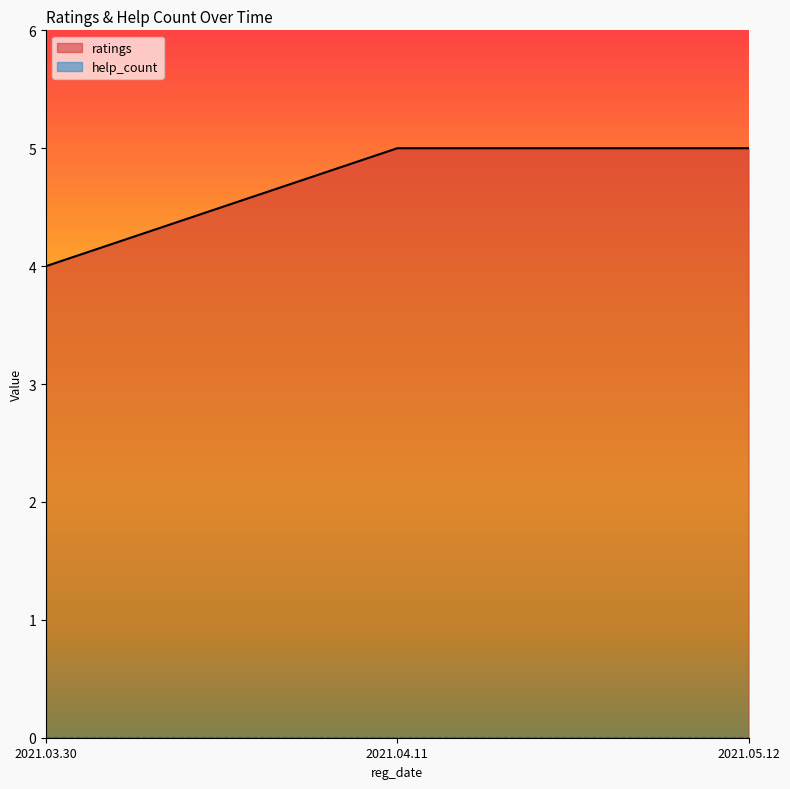

Reading left to right, extract all data points from this chart.

2021.03.30=4	2021.04.11=5	2021.05.12=5